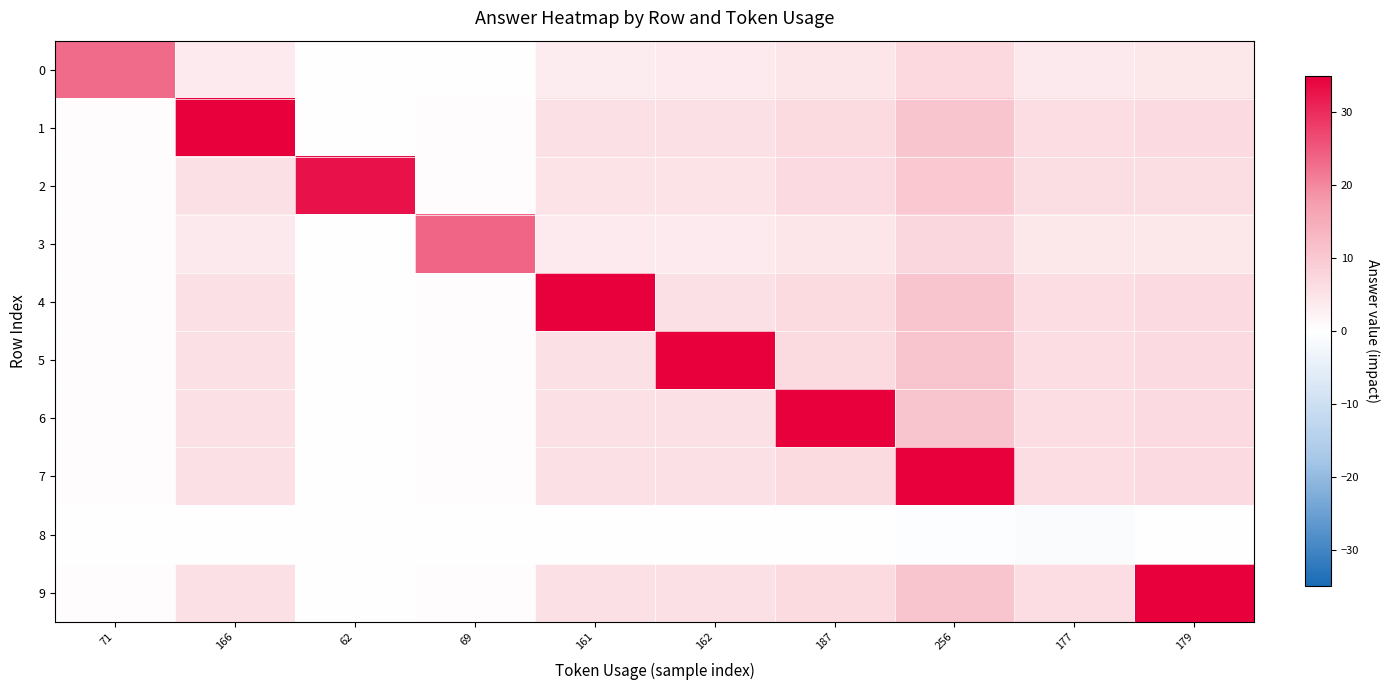

At which category does the chart reach its peak across all series?

166